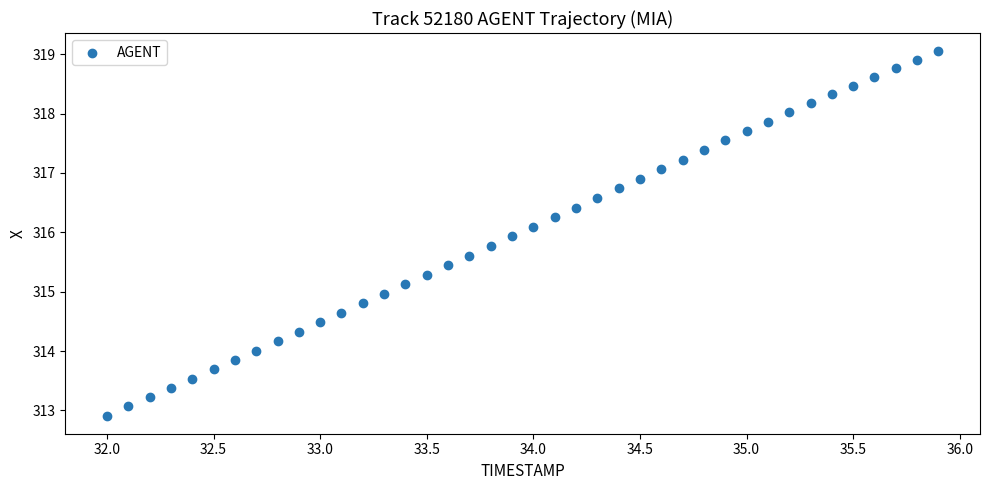

What is the range of Y values (max minus min)?

6.1